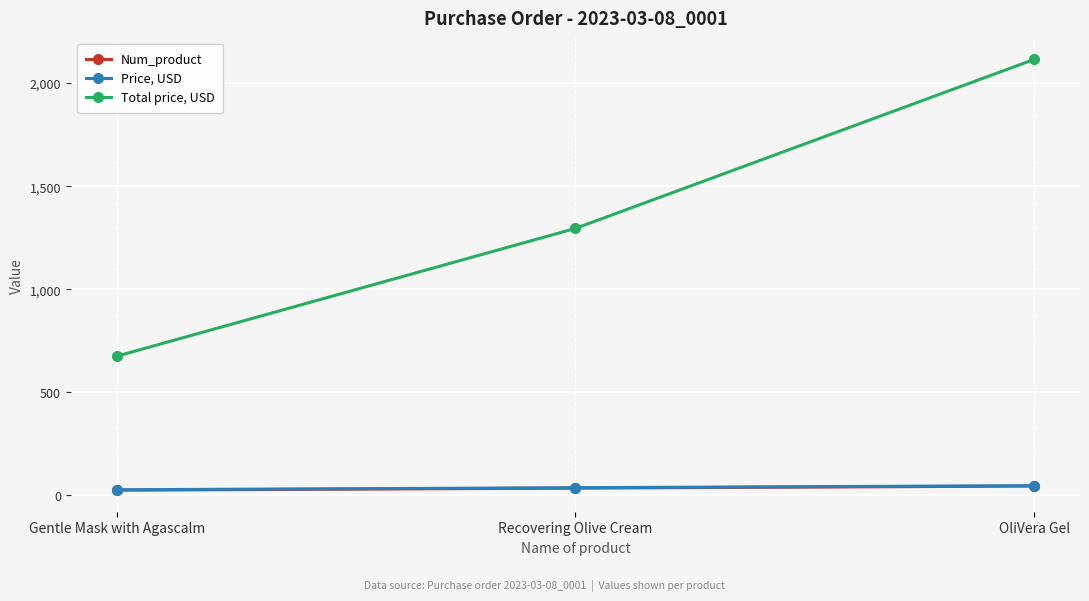

Is it true that Total price, USD equals 1163 at Gentle Mask with Agascalm?

False